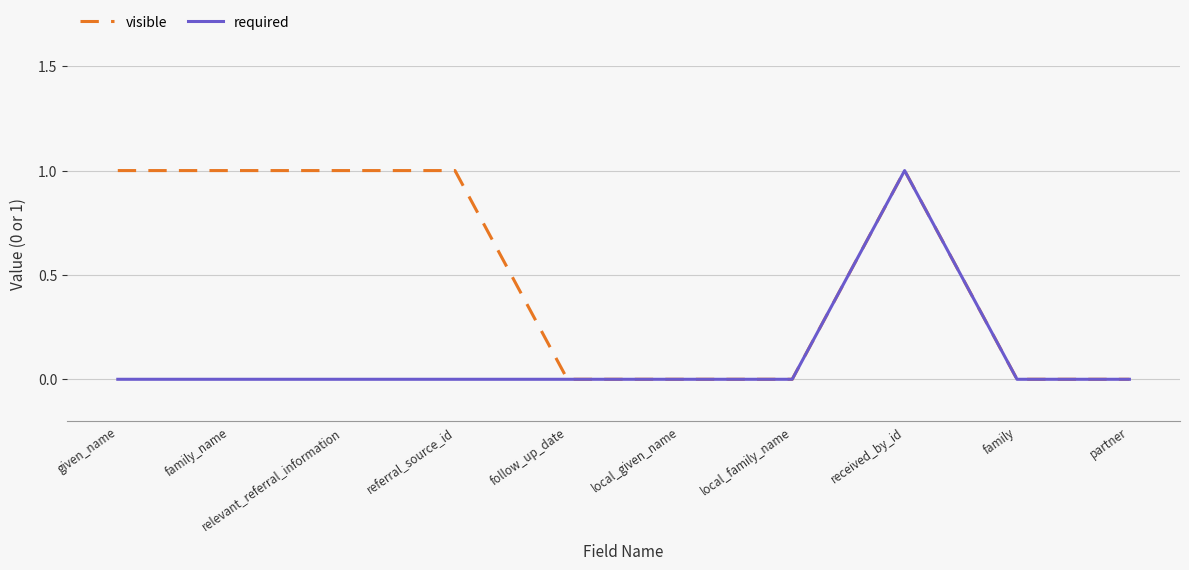

Rank the series by their average value, from lowest to highest.

required, visible